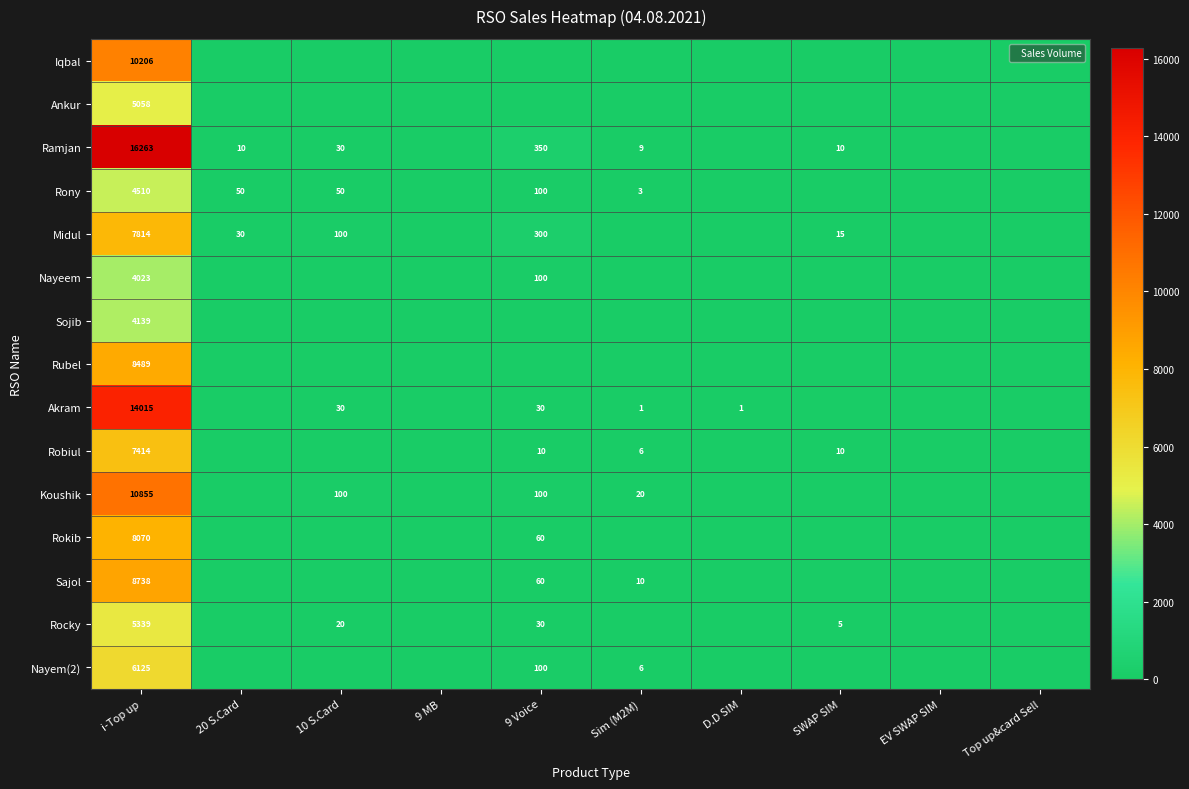

Is the value of Sojib at D.D SIM greater than the value of Rocky at 10 S.Card?

No